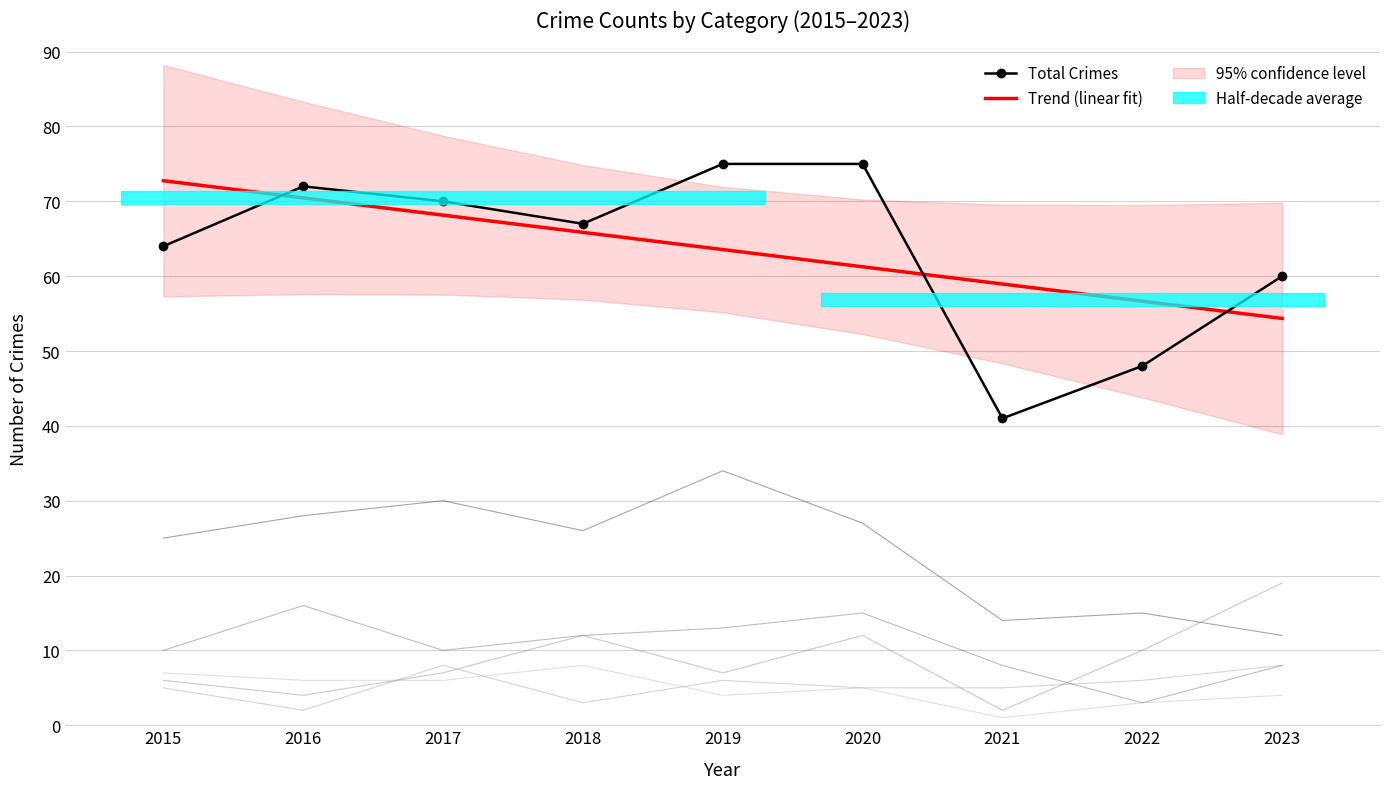

Which series has the largest range (max minus min)?

Total Crimes